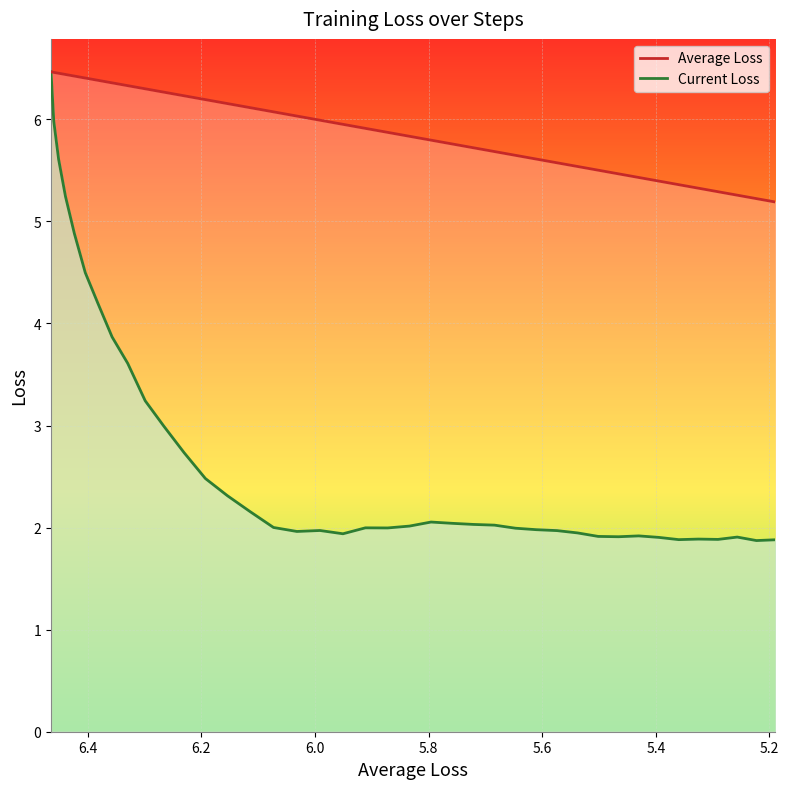

At how many categories does at least one series exceed 4?

40